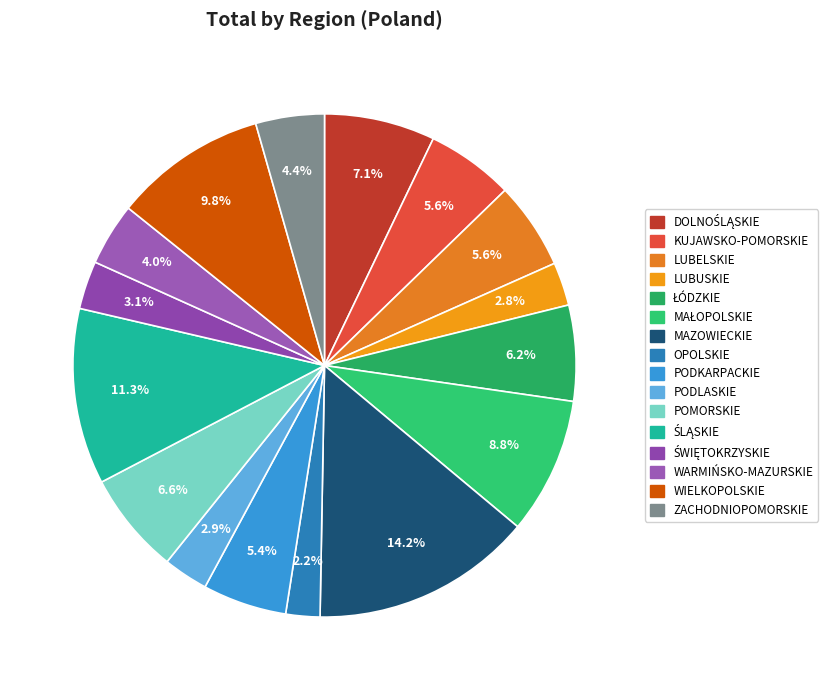

What percentage is the LUBUSKIE slice, to the nearest percent?

3%